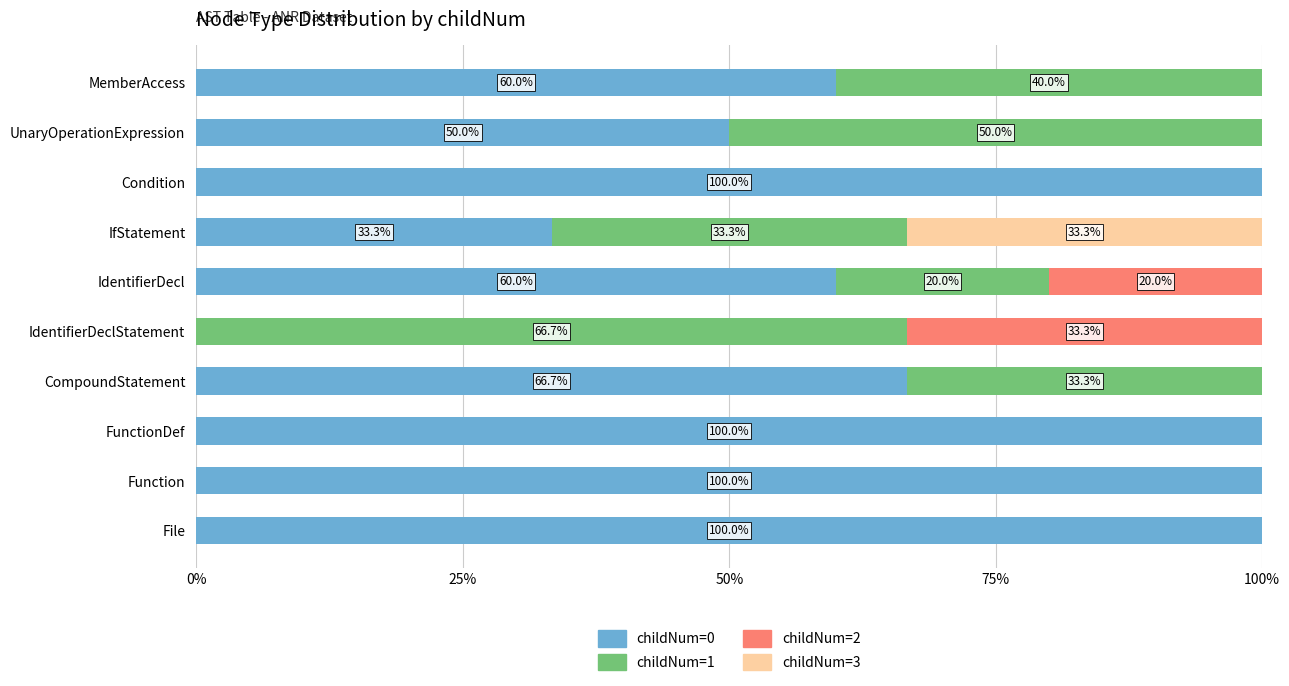

What is the sum of the childNum=0 values at IfStatement and File?

133.3